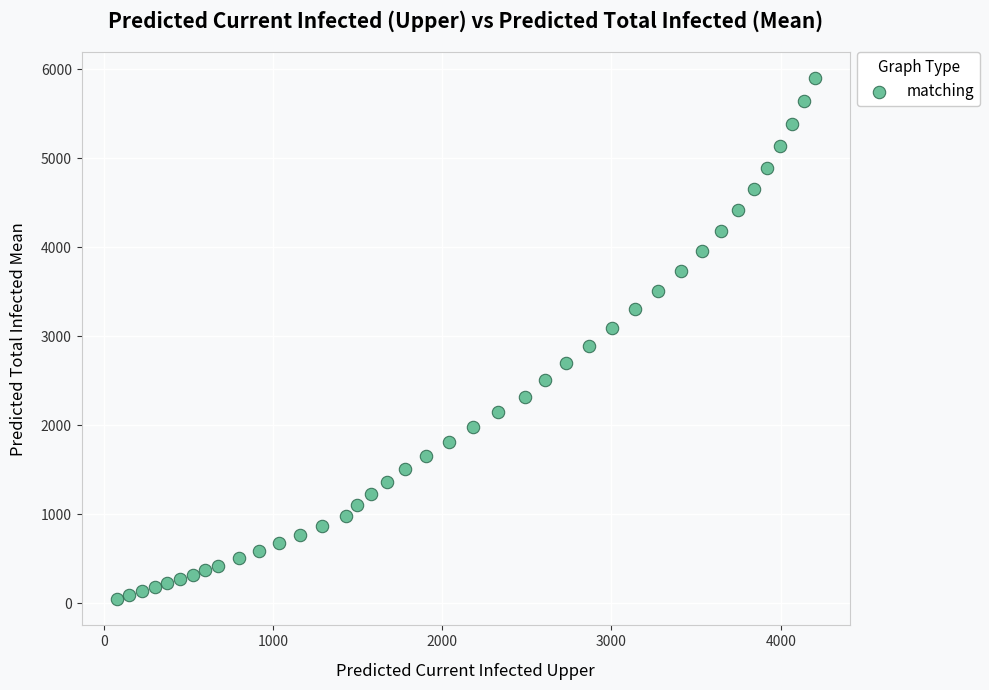

What is the range of Y values (max minus min)?

5851